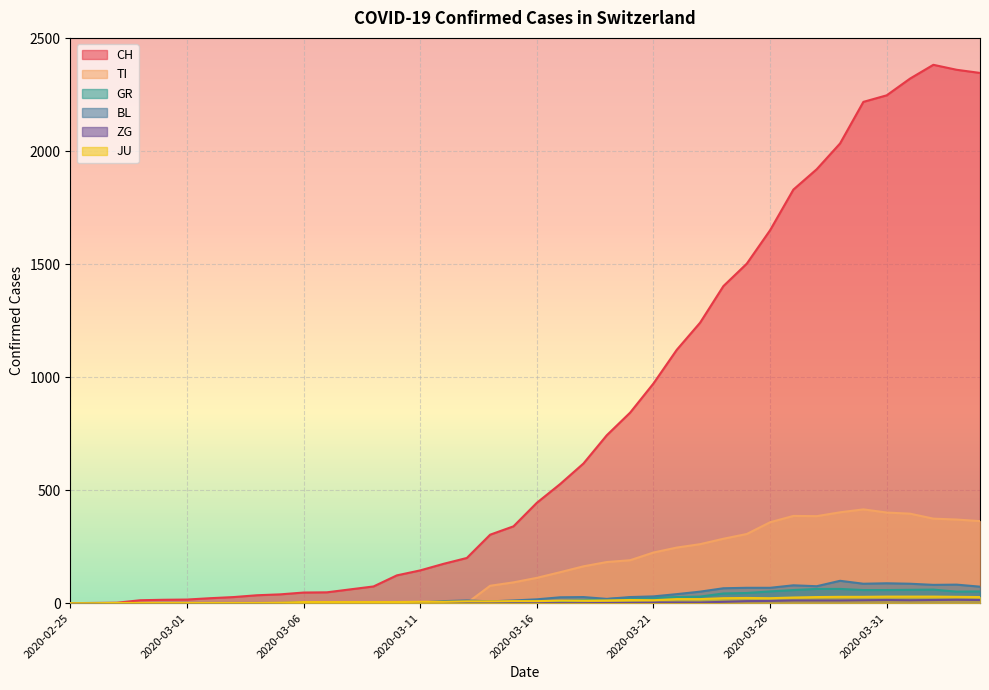

Does the chart display data point markers on the line(s)?

No